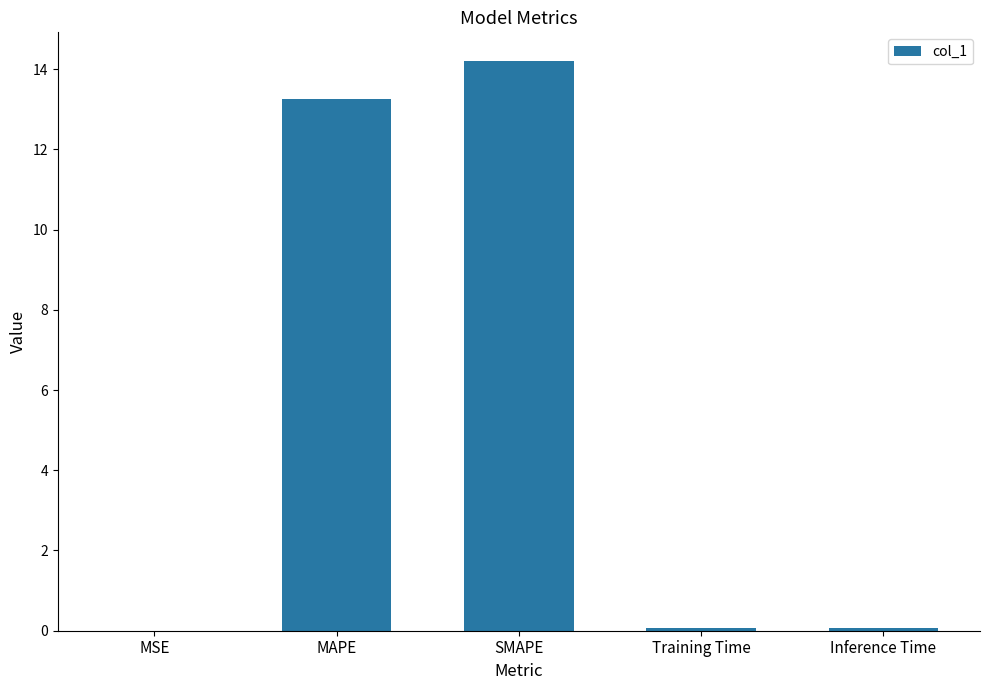

What is the ratio of the value at MAPE to the value at SMAPE?

0.9